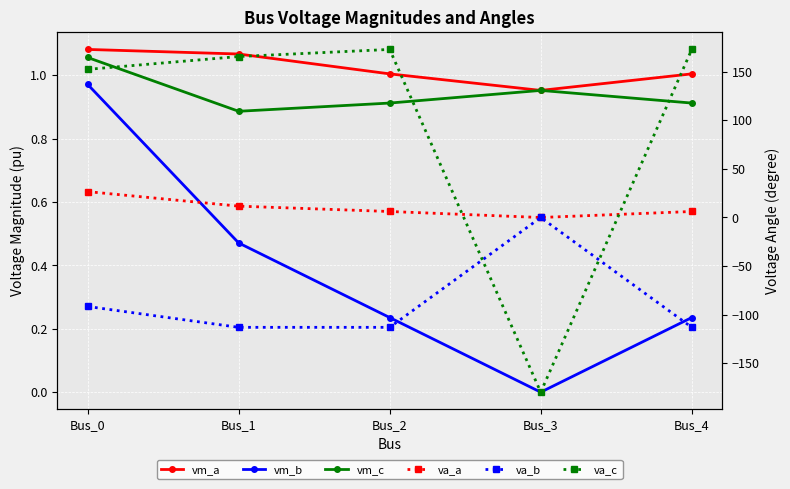

What are all the series names shown in the legend?

vm_a, vm_b, vm_c, va_a, va_b, va_c